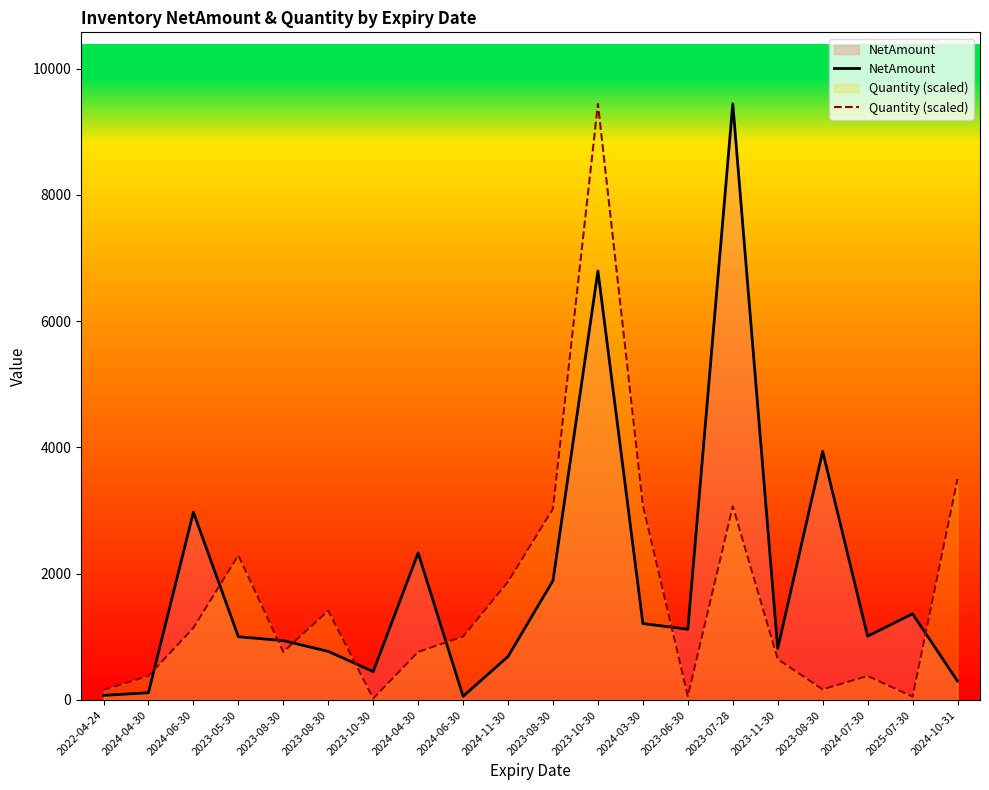

List the series in order of their overall mean, highest first.

NetAmount, Quantity (scaled)